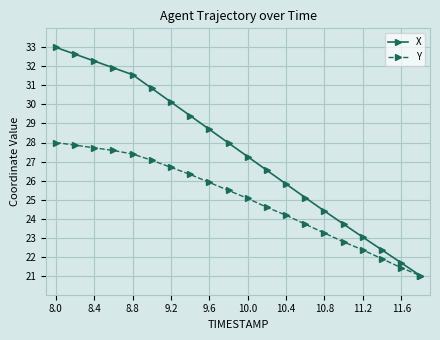

Which series has the widest spread of values?

X